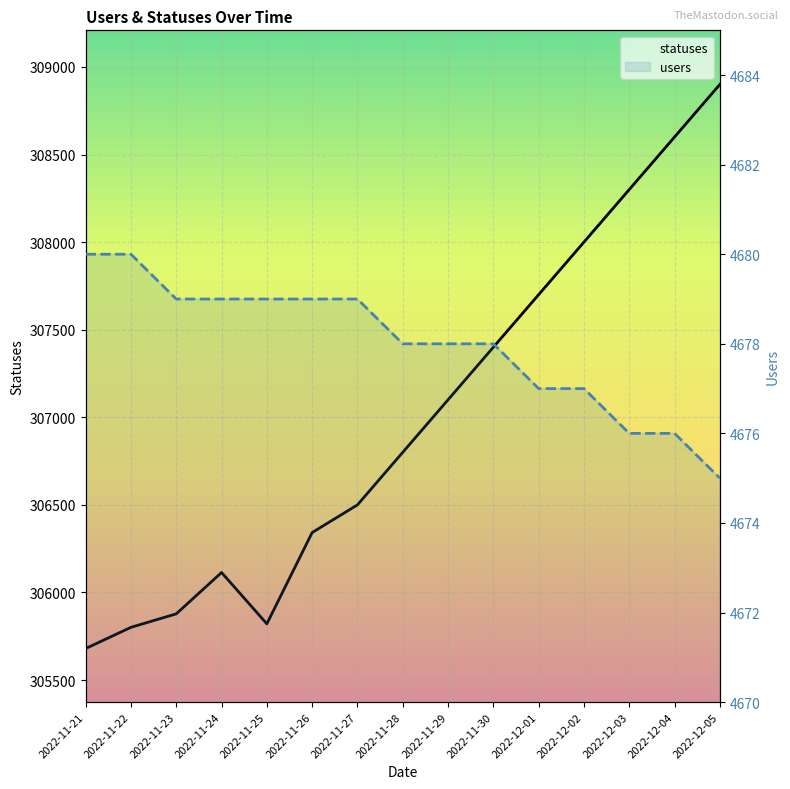

What is the sum of all statuses values?

4604936